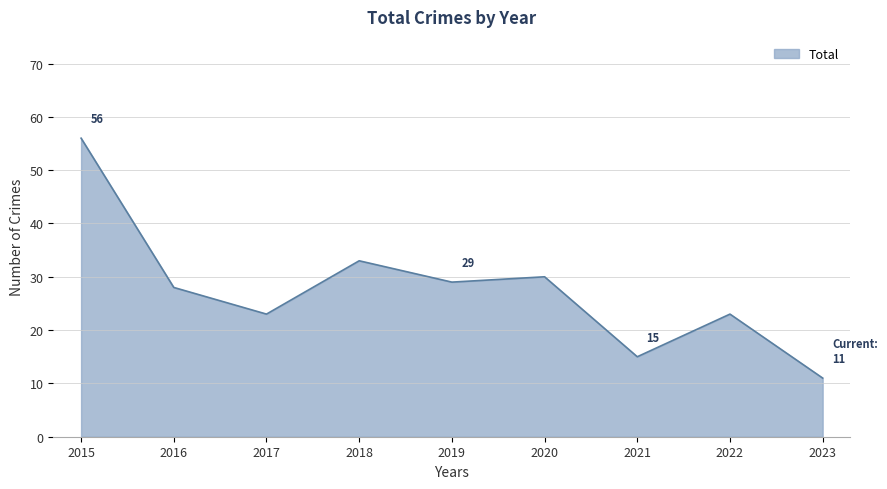

Reading left to right, what are all the values shown in this chart?

2015=56	2016=28	2017=23	2018=33	2019=29	2020=30	2021=15	2022=23	2023=11